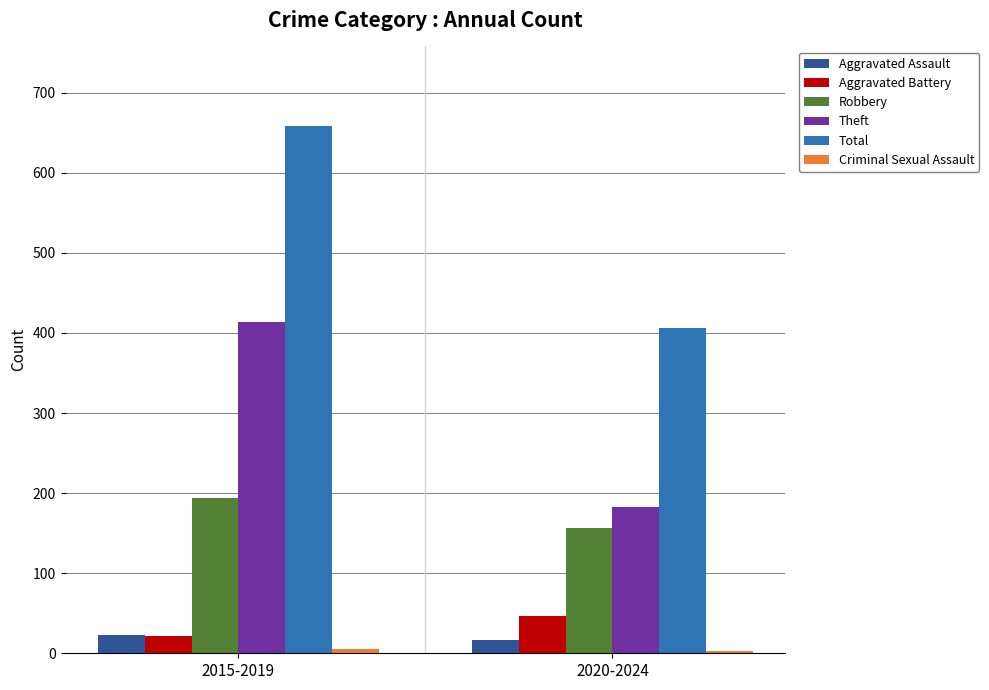

List the labels in order of Total value, smallest first.

2020-2024, 2015-2019